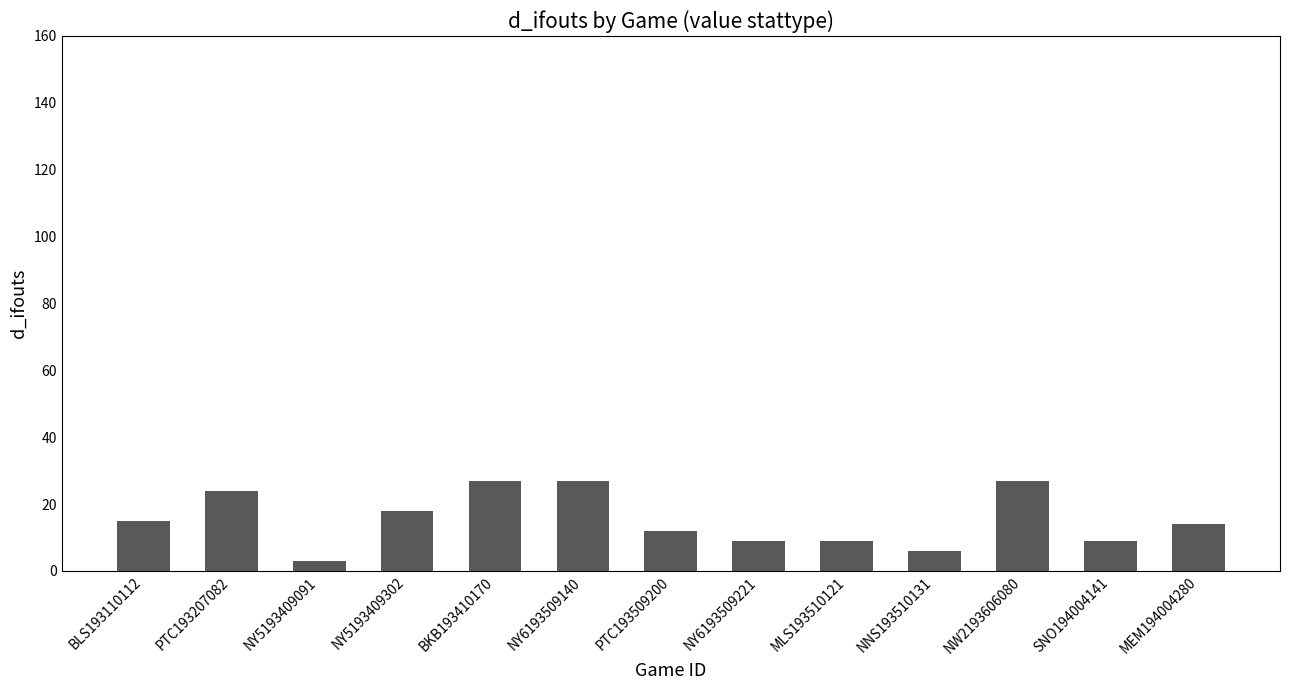

What is the difference between the values at SNO194004141 and NNS193510131?

3